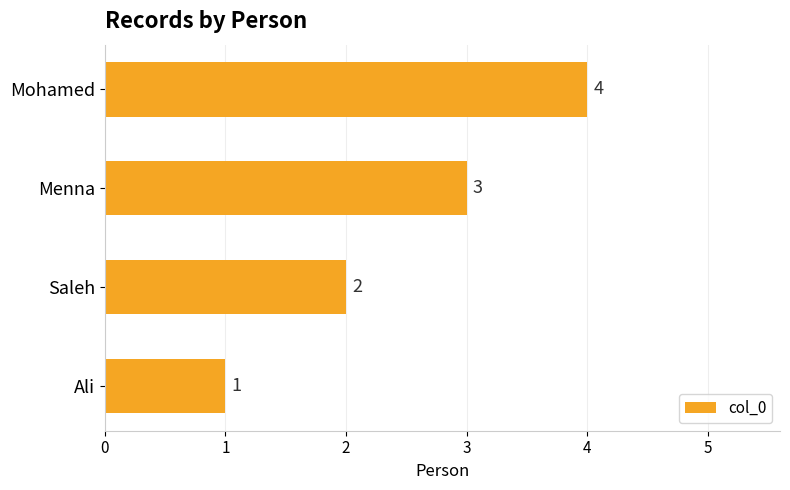

Are the bars horizontal?

Yes